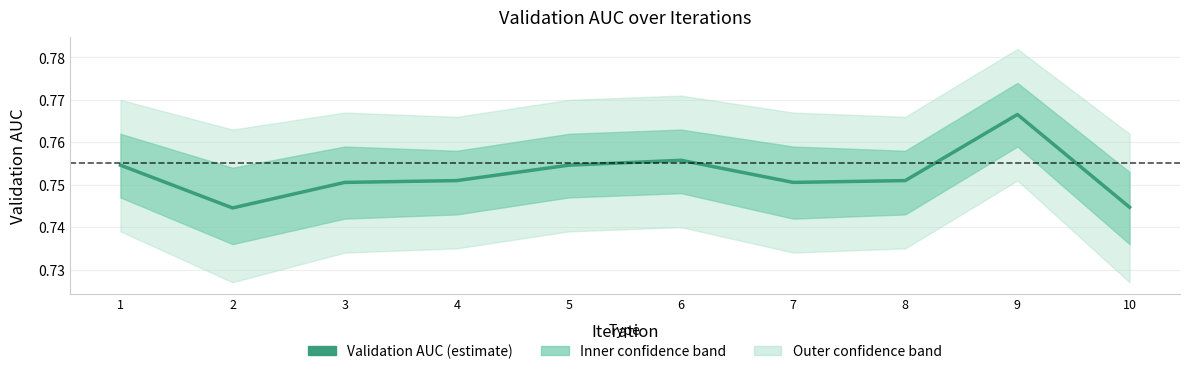

Count the values in the range 0 to 1.

10